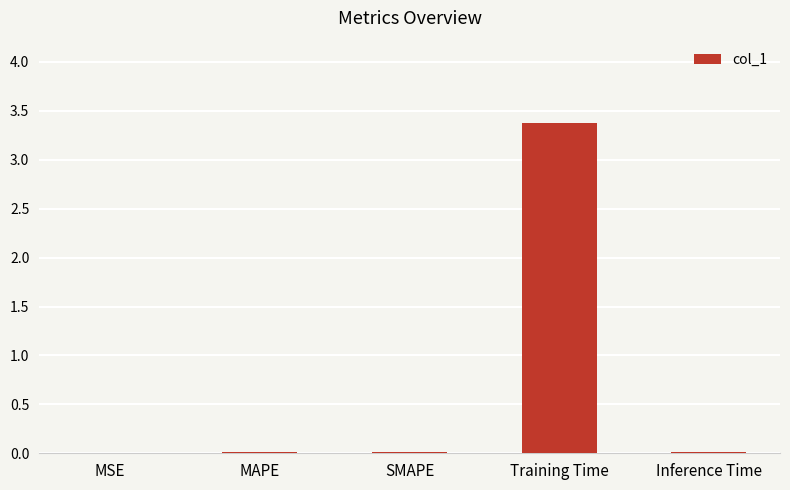

Which label corresponds to the largest value in the chart?

Training Time